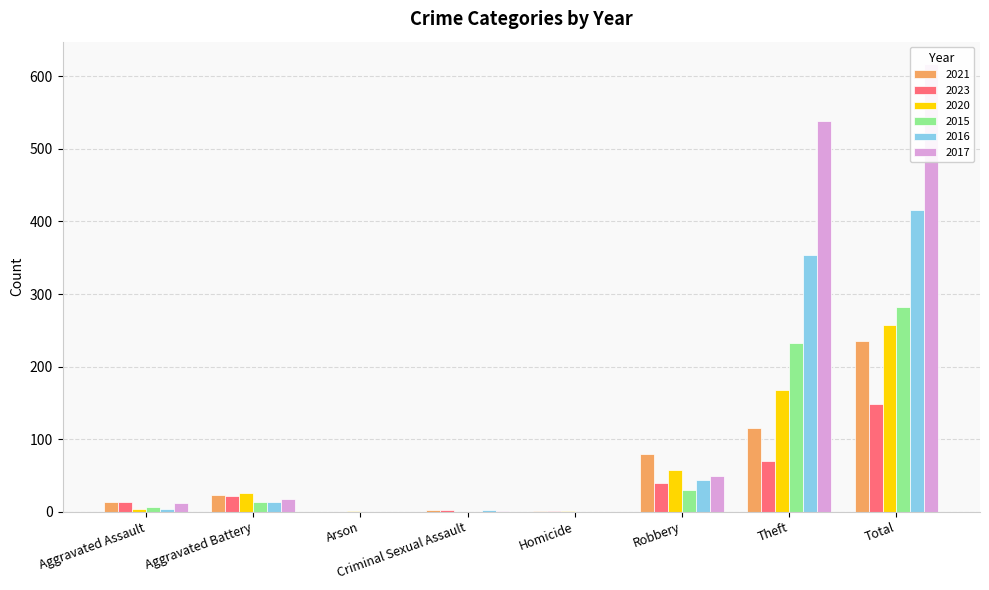

How many groups of bars are there?

8